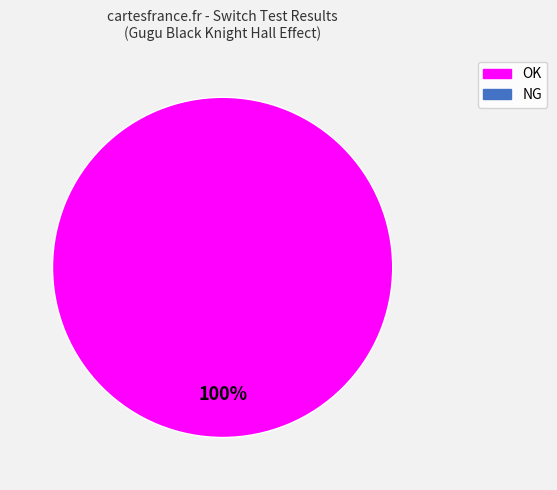

Is there any slice that represents more than half of the pie?

Yes